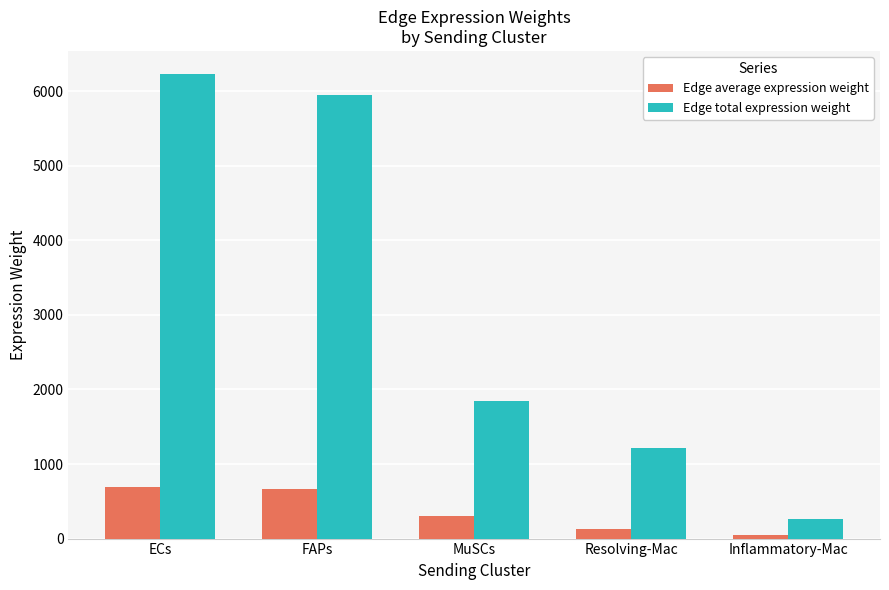

At FAPs, list the series in order from largest to smallest.

Edge total expression weight, Edge average expression weight